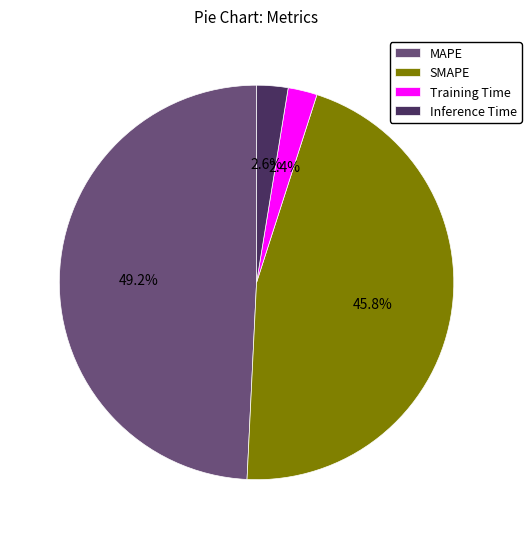

Between Inference Time and MAPE, which is larger?

MAPE